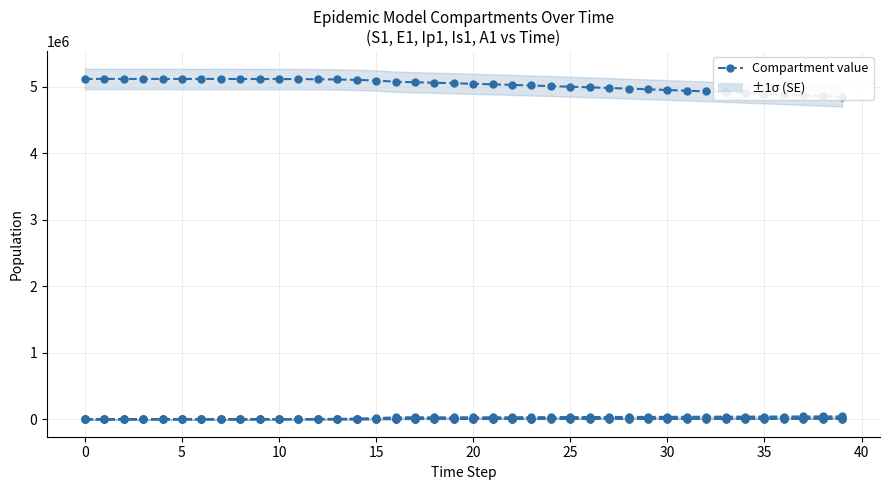

Rank the series at 21 from highest to lowest value.

S1, E1, Is1, A1, Ip1